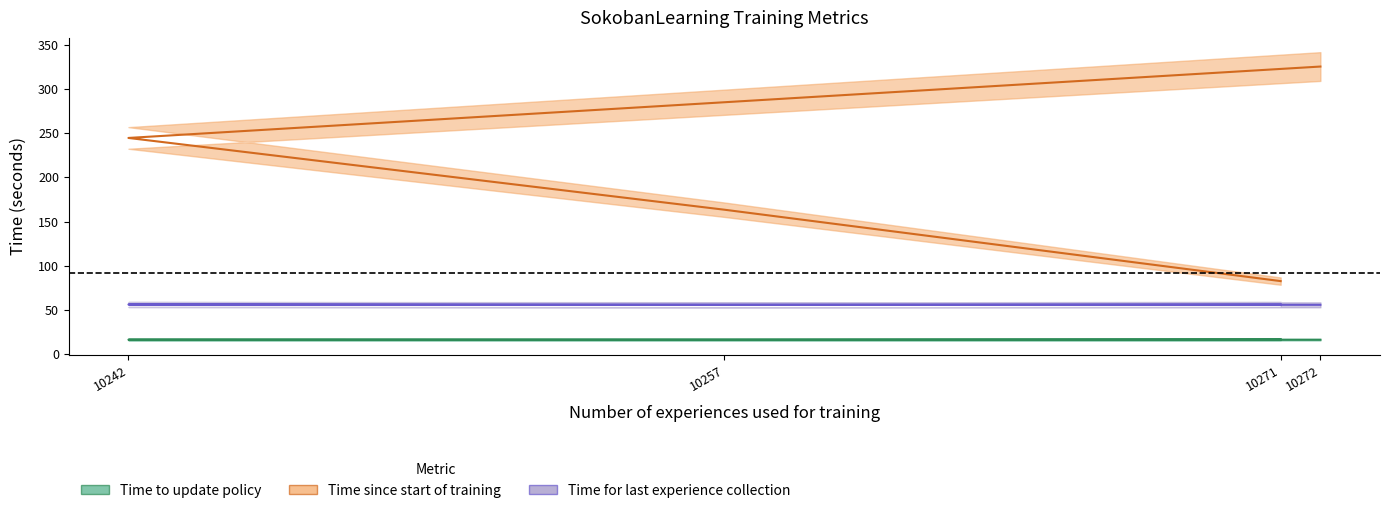

What position from the right is 10271?

4